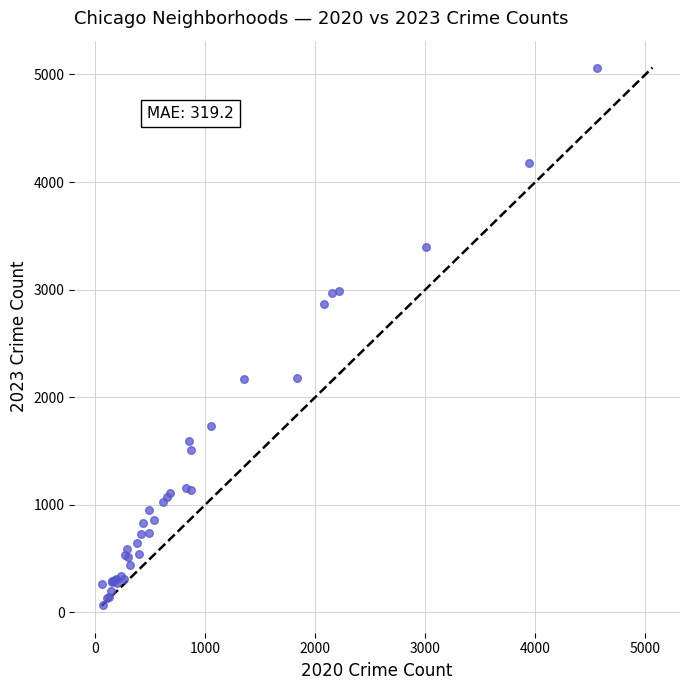

What Y value in the scatter plot is closest to 2567?

2862